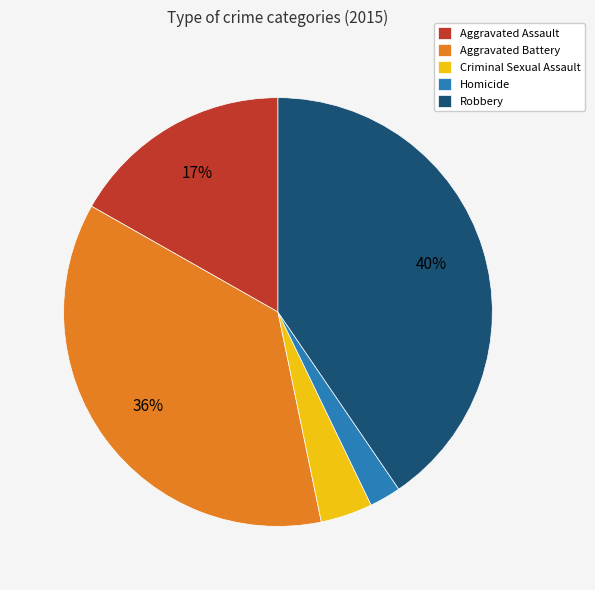

How many slices are in this pie chart?

5